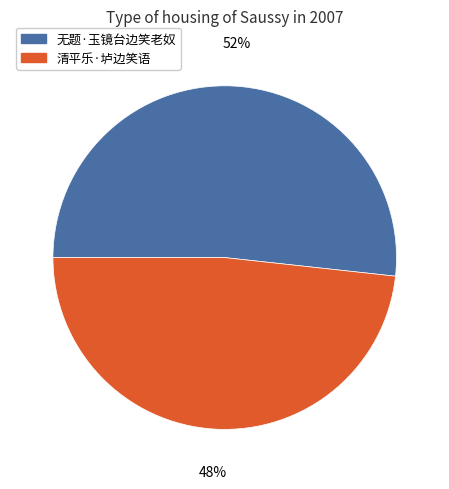

To the nearest percent, what is the average slice percentage?

50%